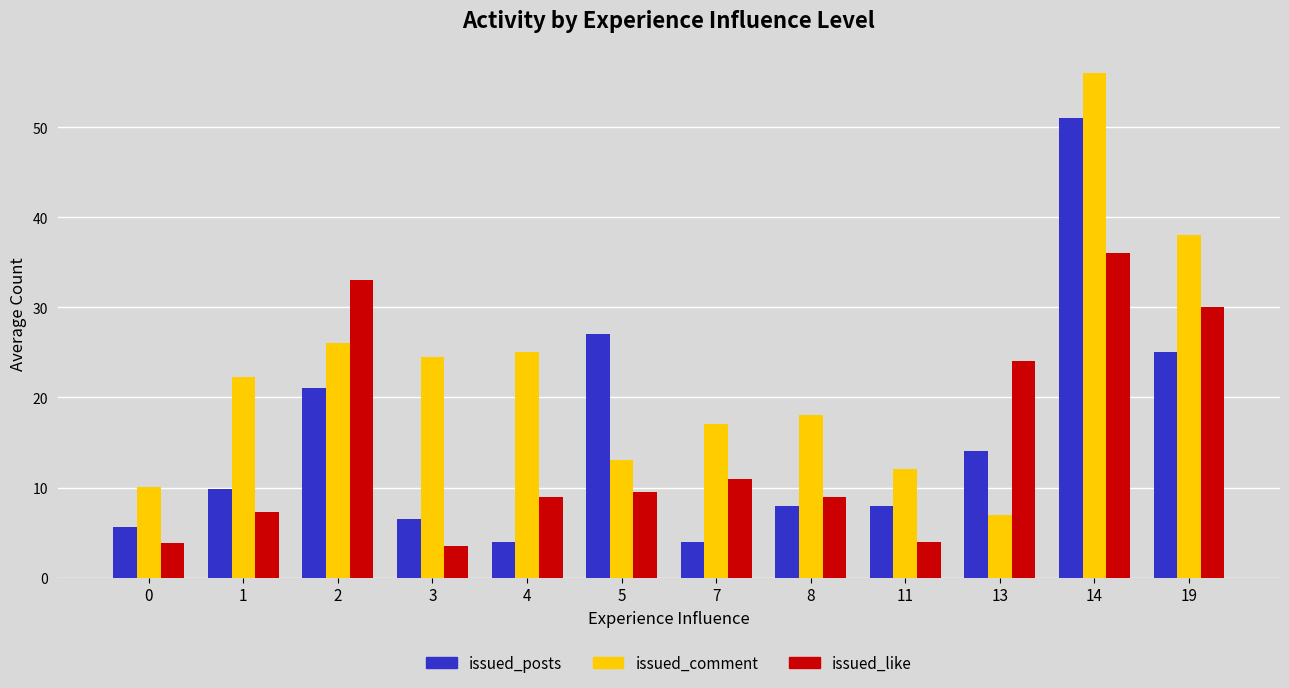

How many values in the issued_comment series are below 22?

6